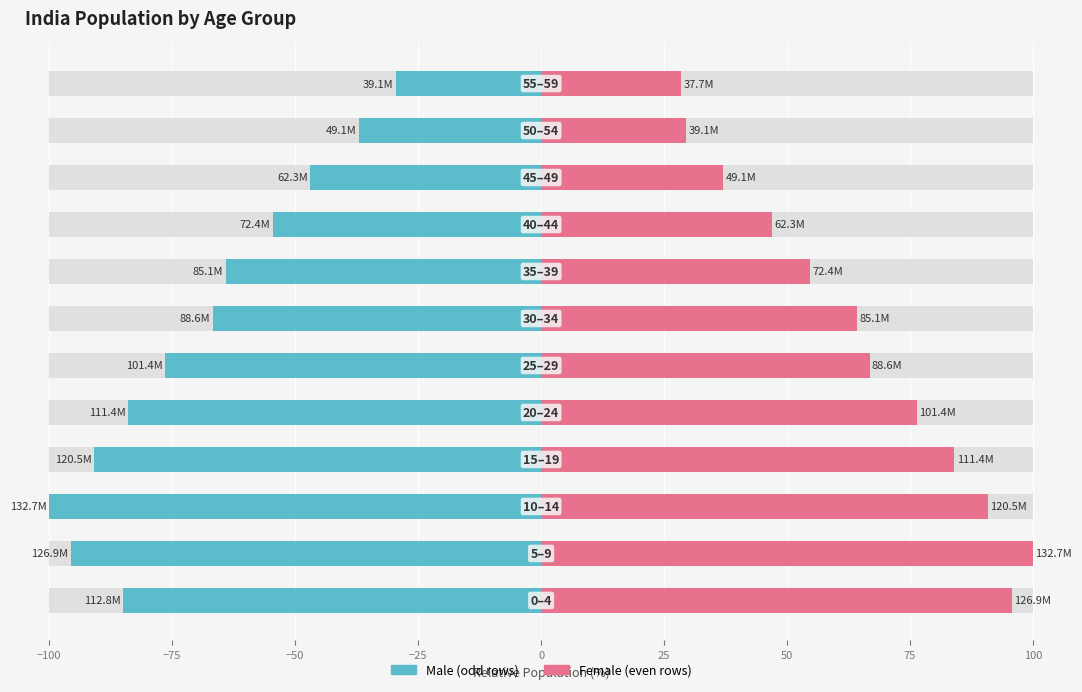

Rank the series at 125 from highest to lowest value.

Female (even rows), Male (odd rows)